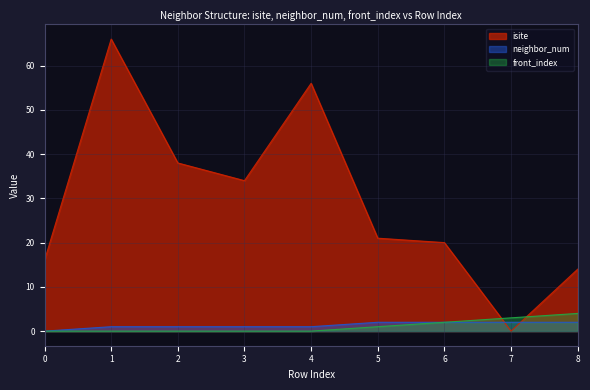

What is the difference between the highest and lowest values at 0?

16